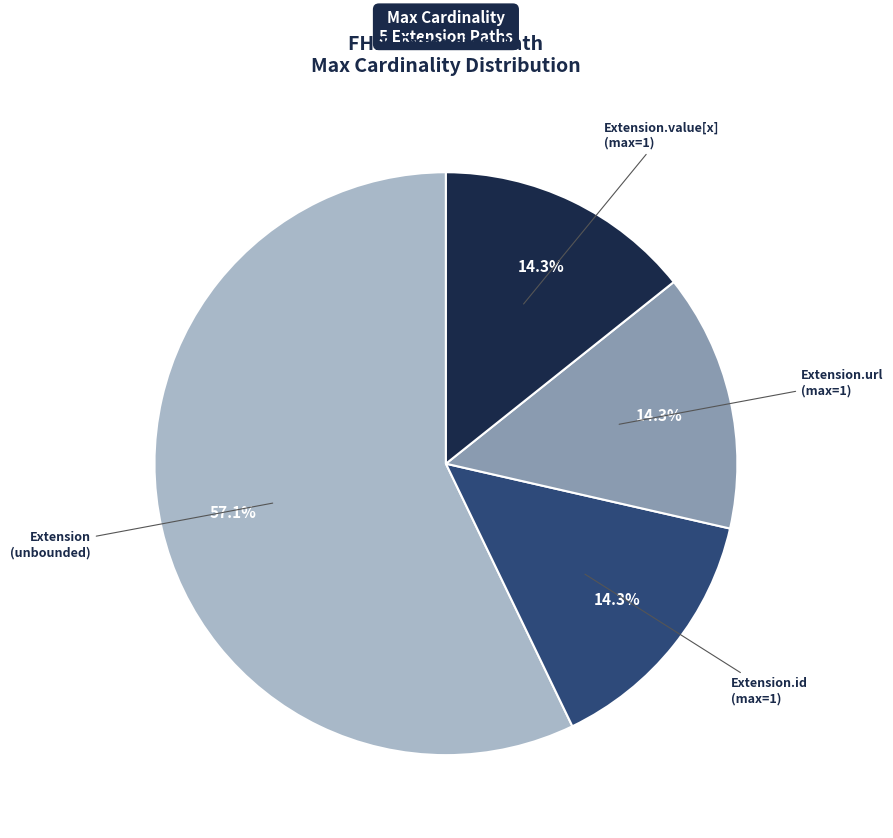

Combined, do Extension.value[x] (max=1) and Extension (unbounded) account for over 50%?

Yes